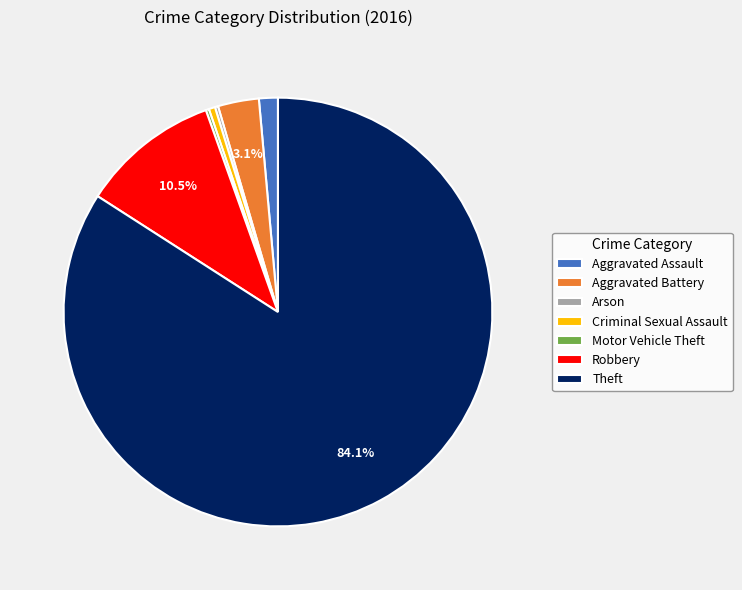

Which has a higher value, Aggravated Battery or Theft?

Theft